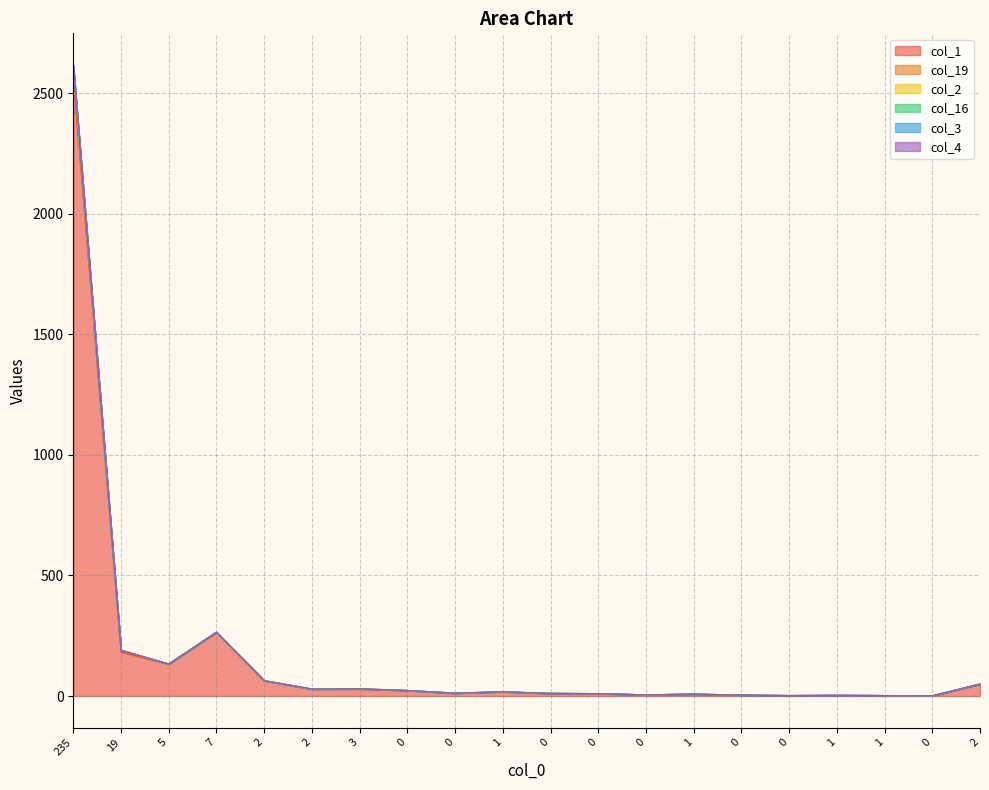

True or false: col_19 has a value of 30 at 3.

True